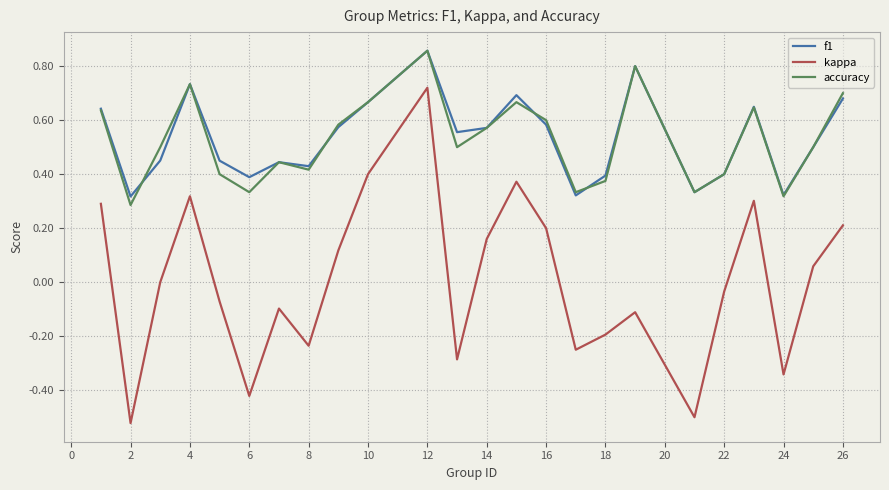

Which series has the largest range (max minus min)?

kappa